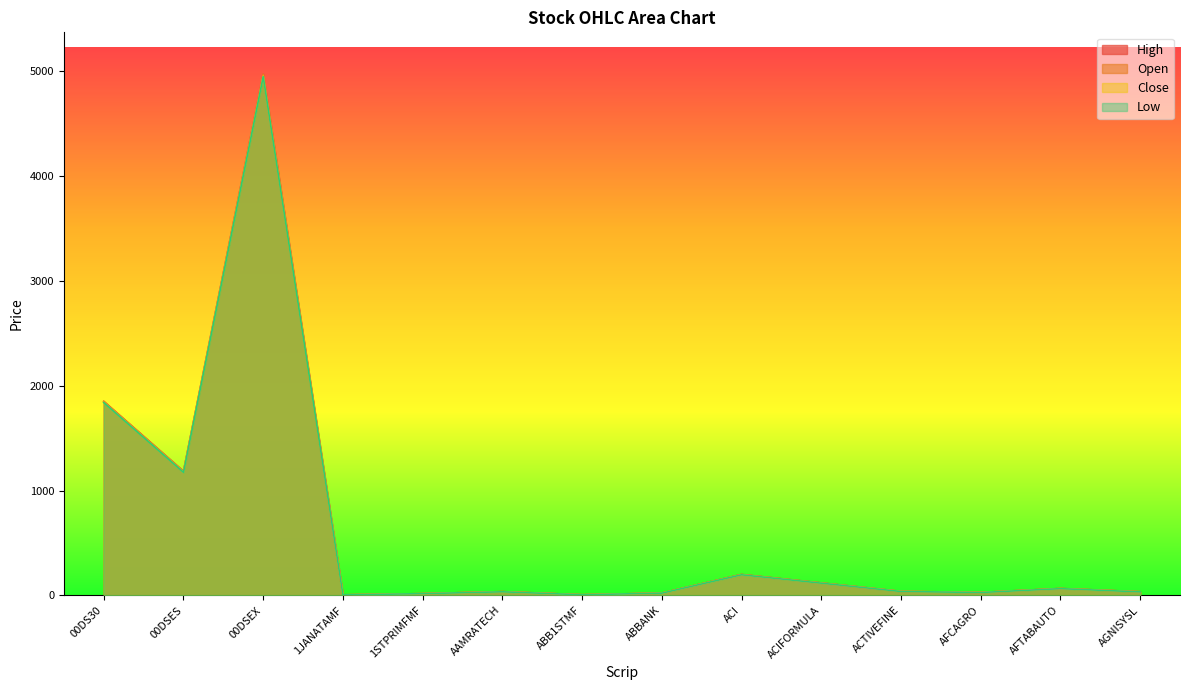

What are all the series names shown in the legend?

High, Open, Close, Low